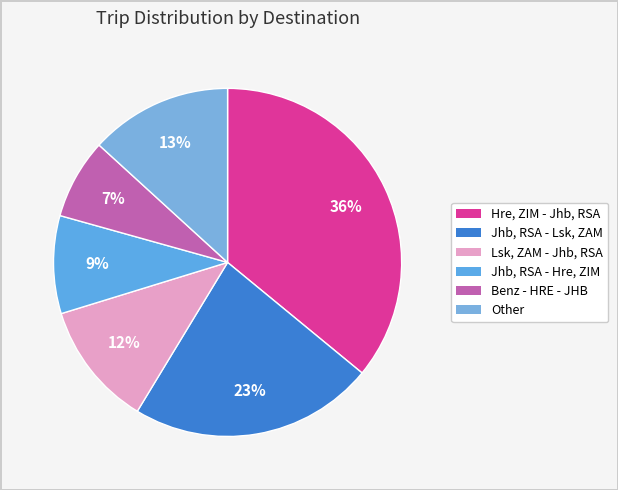

Between Hre, ZIM - Jhb, RSA and Jhb, RSA - Hre, ZIM, which is larger?

Hre, ZIM - Jhb, RSA